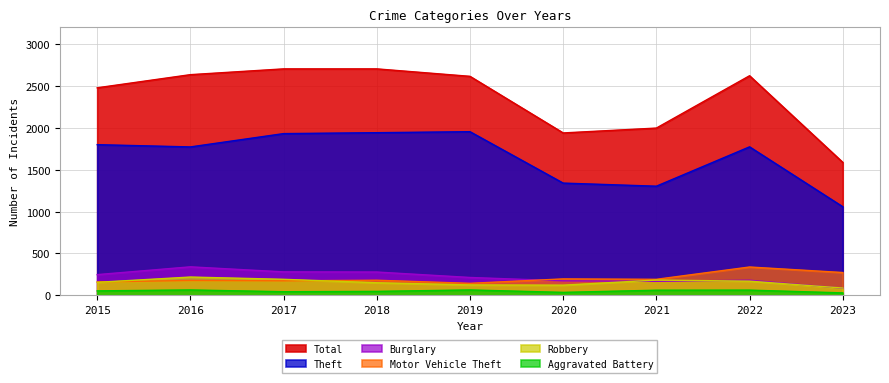

Between 2022 and 2023, which series saw the biggest shift?

Total